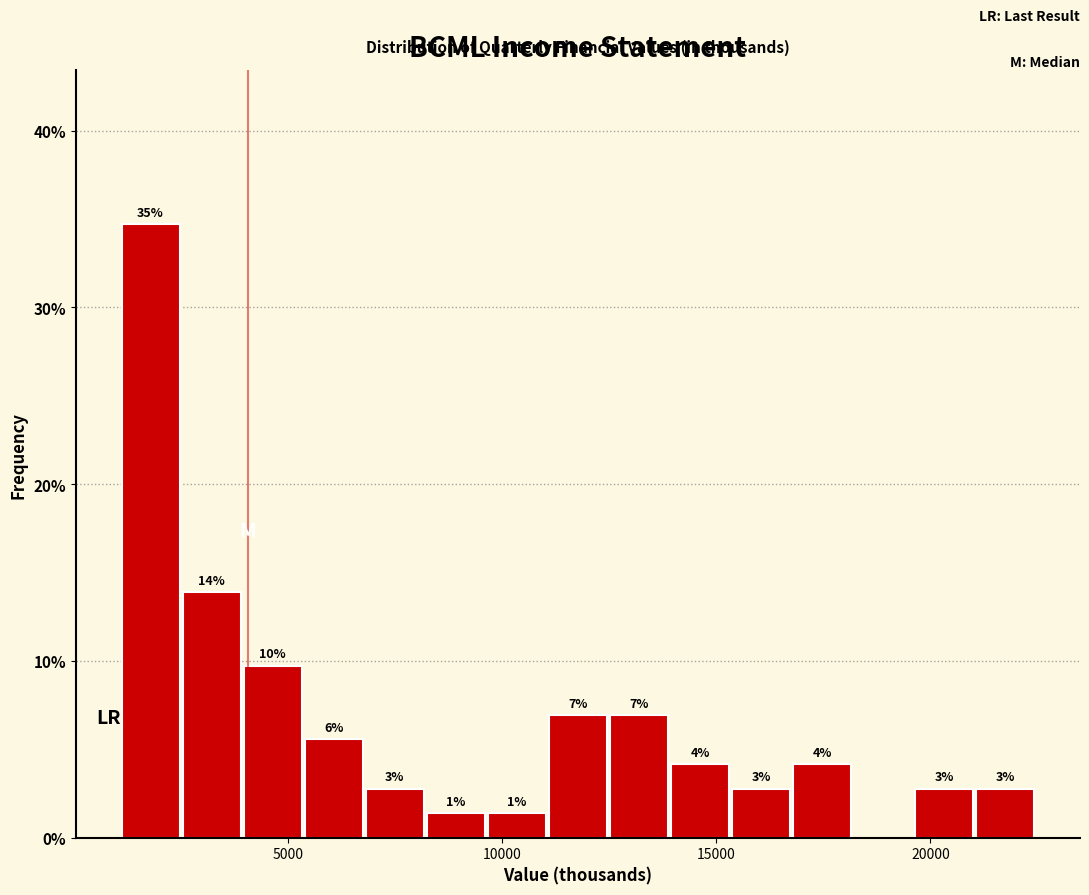

Around what value on the x-axis is the tallest bar? Give the approximate position of its centre, as read against the axis.

2000